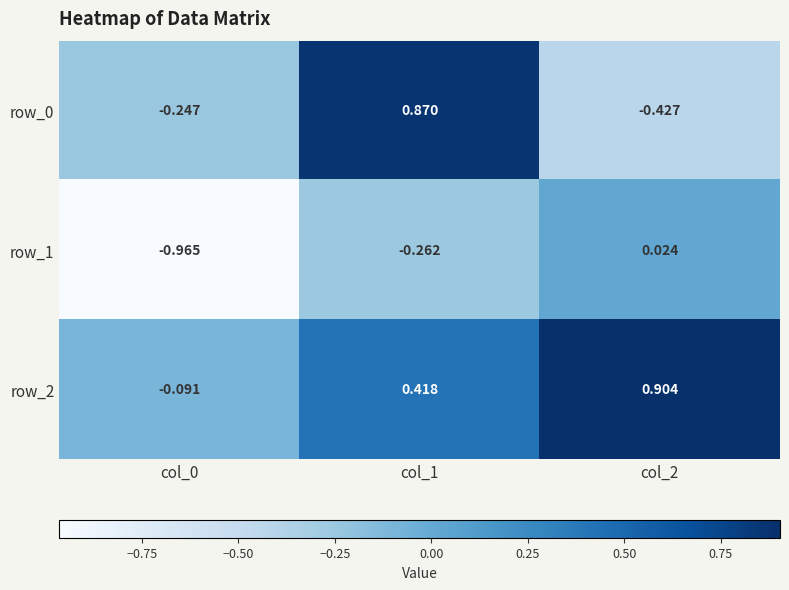

Is the value of row_0 at col_2 greater than the value of row_2 at col_1?

No